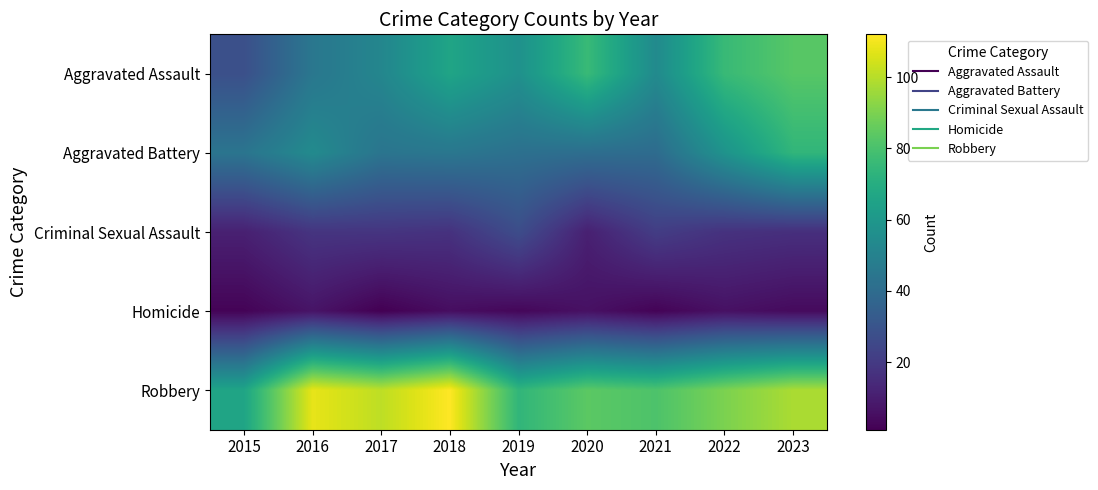

What is the spread (max minus min) of values at 2015?

64